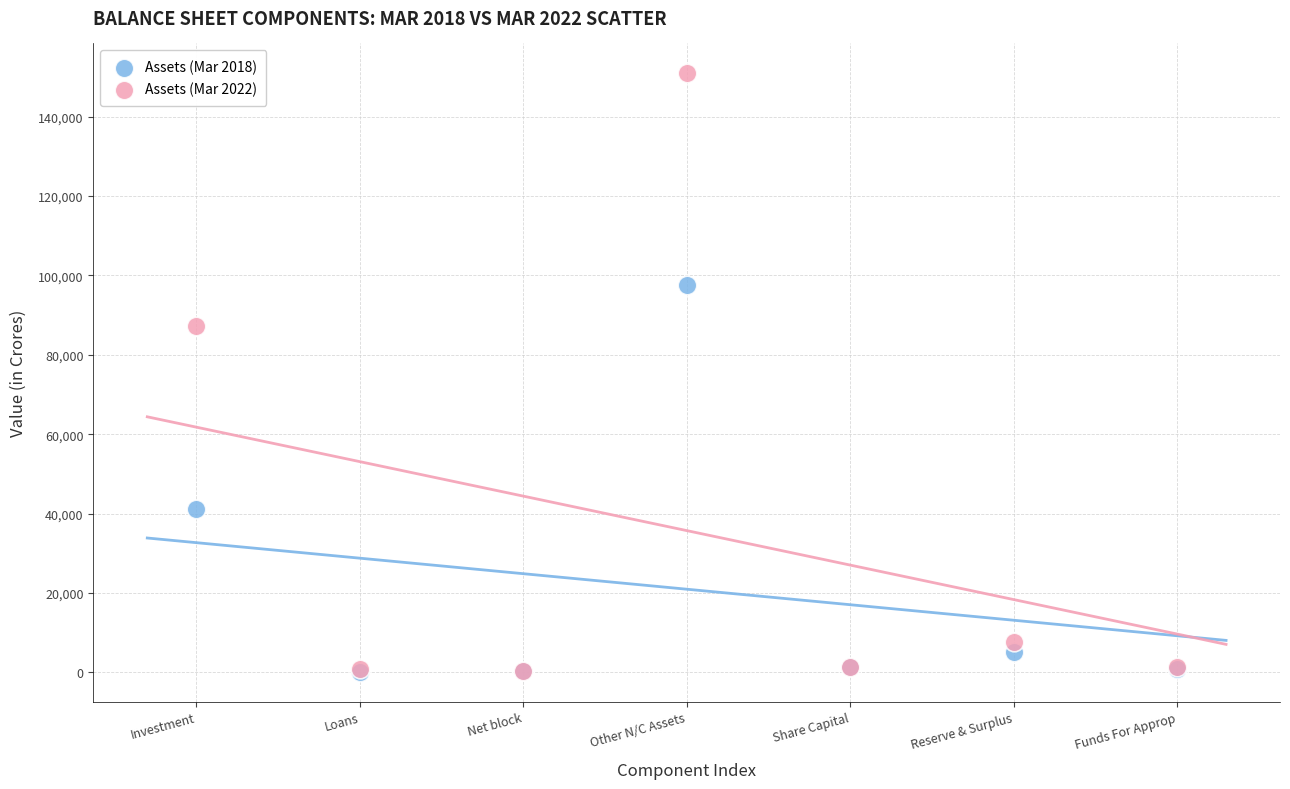

Across all series, what Y value is closest to 75532?

87241.5